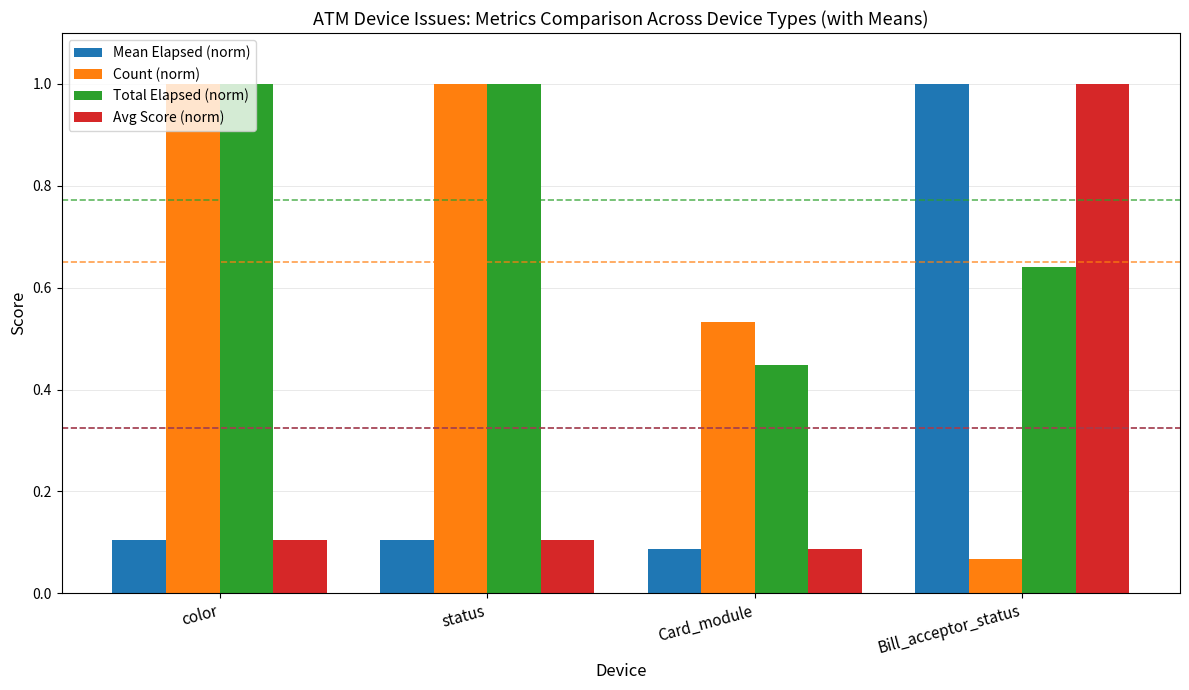

What is the sum of the Total Elapsed (norm) values at Card_module and status?

1.4